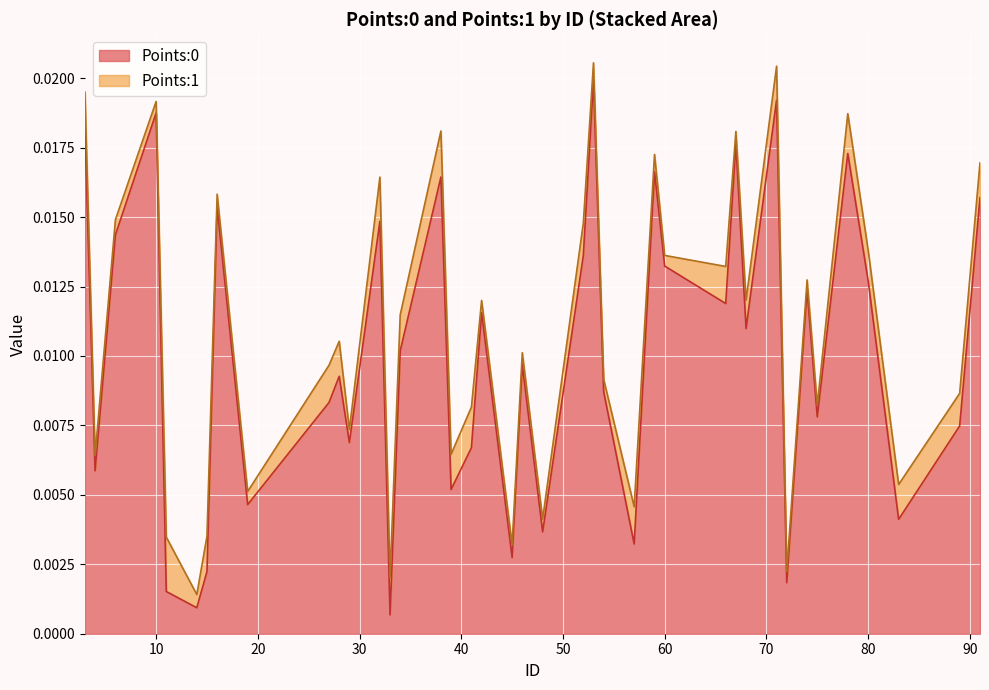

At which label is Points:1 closest to 0?

74